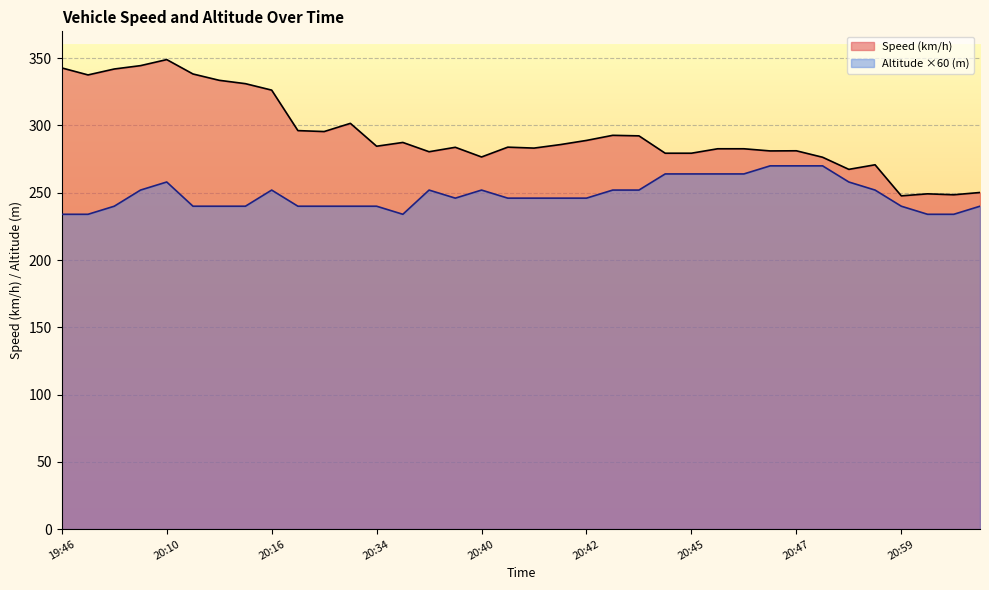

Where is the first local maximum for Altitude (m)?

20:10